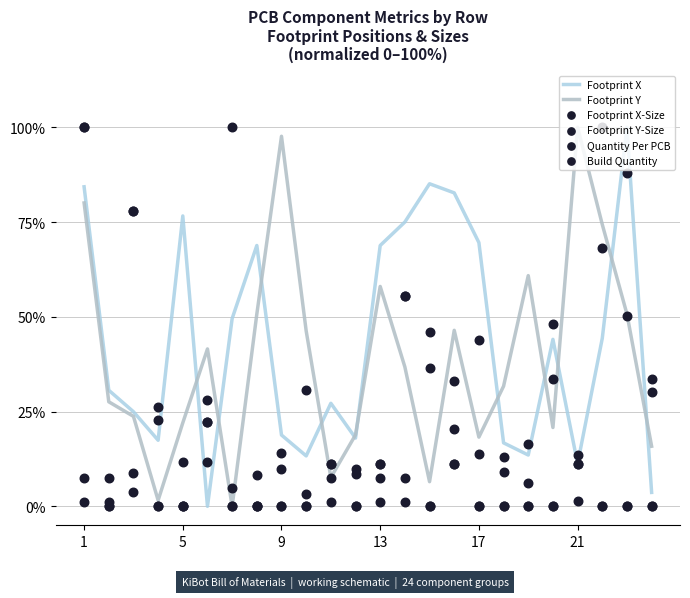

Which series has the largest total across all categories?

Footprint X